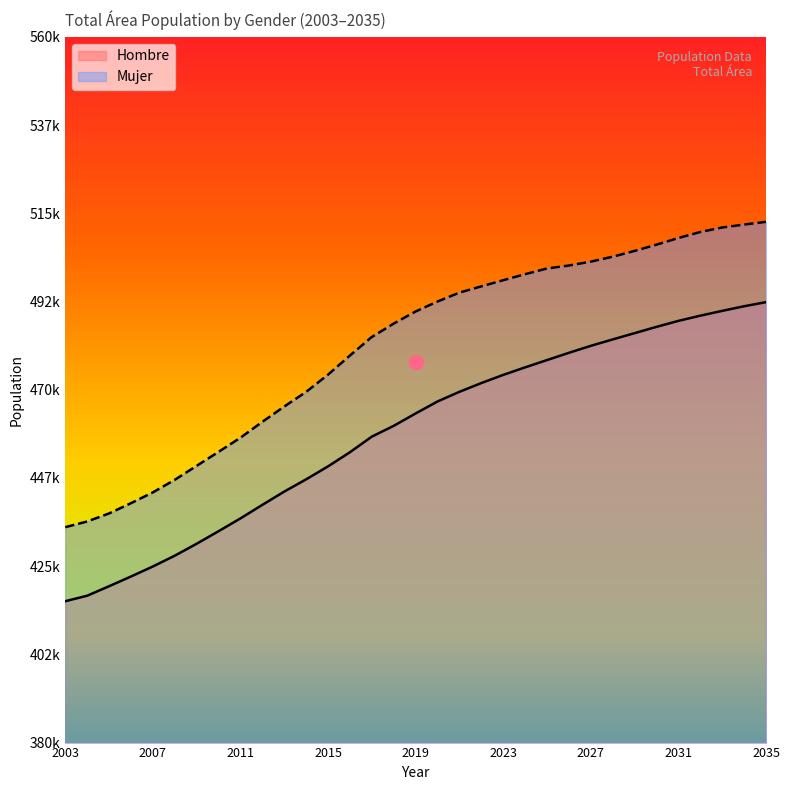

What is the spread (max minus min) of values at 2005?

18572